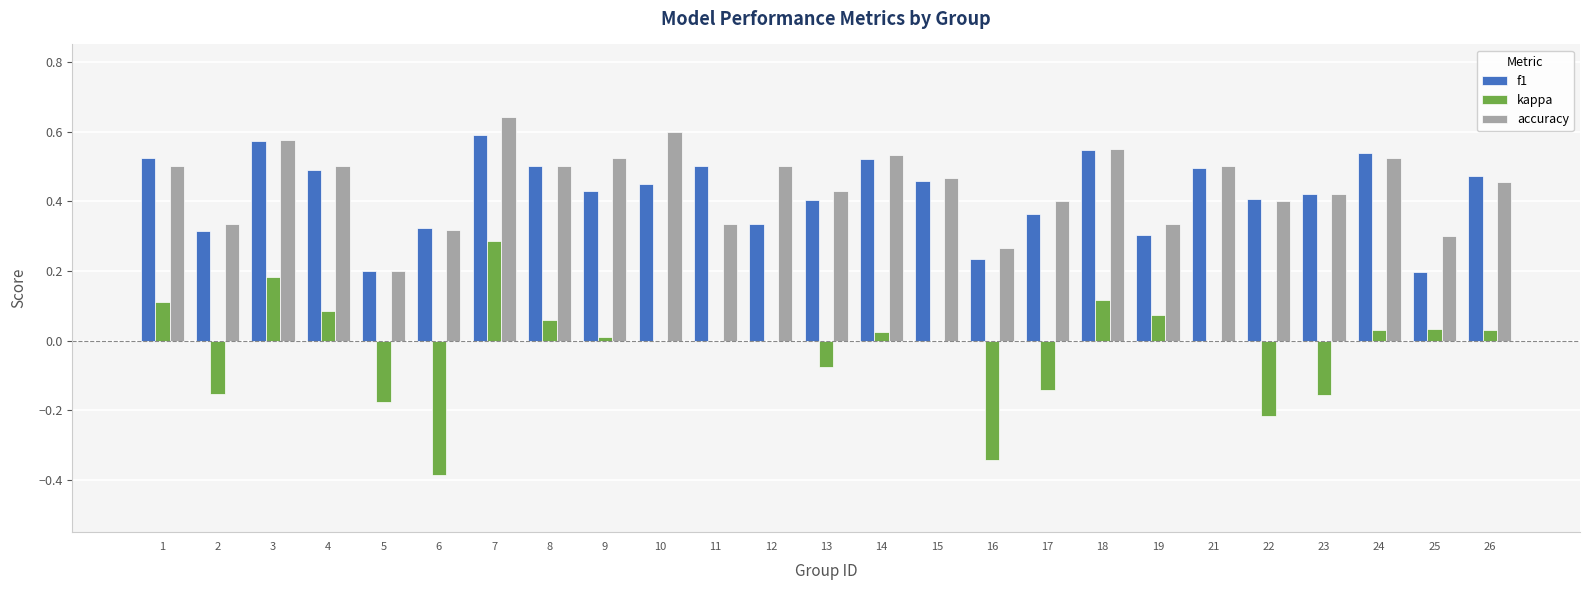

The value of accuracy at 24 is 0.5. True or false?

True